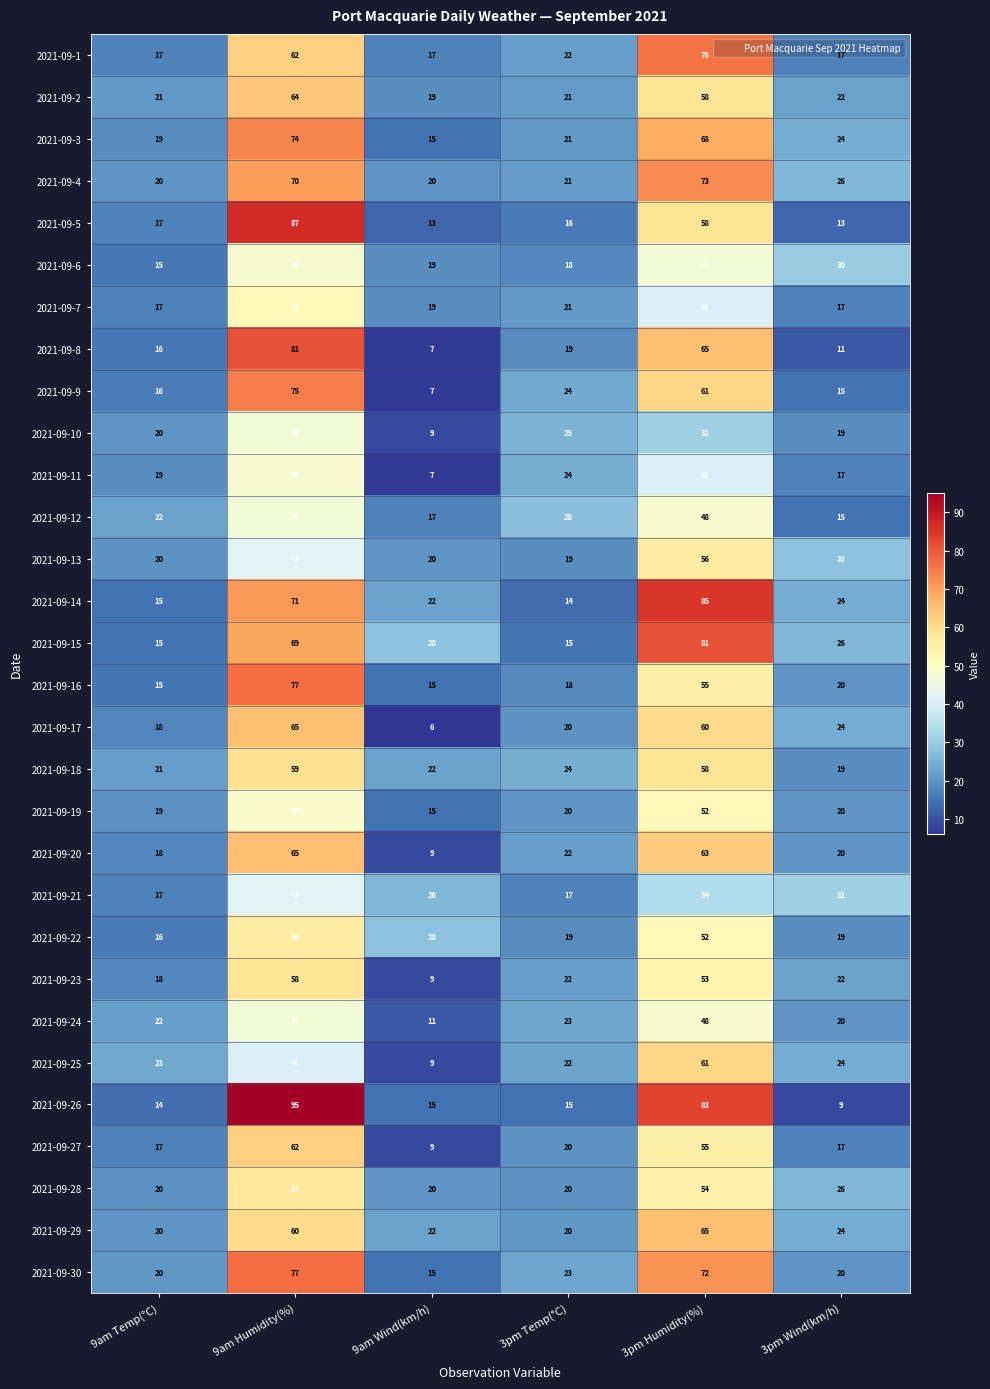

What is the spread (max minus min) of values at 3pm Wind(km/h)?

22